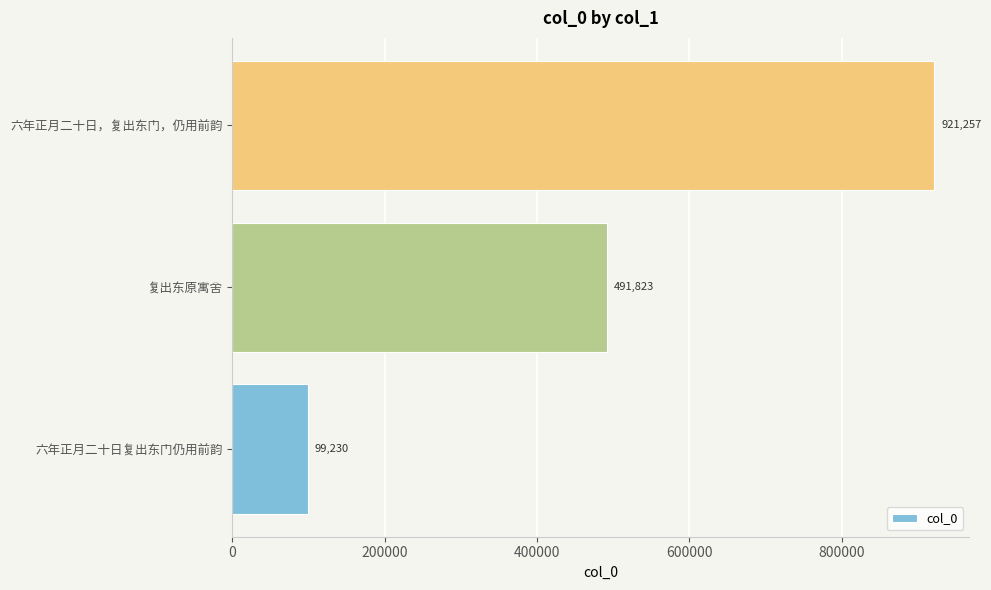

Count the number of data series in this chart.

1